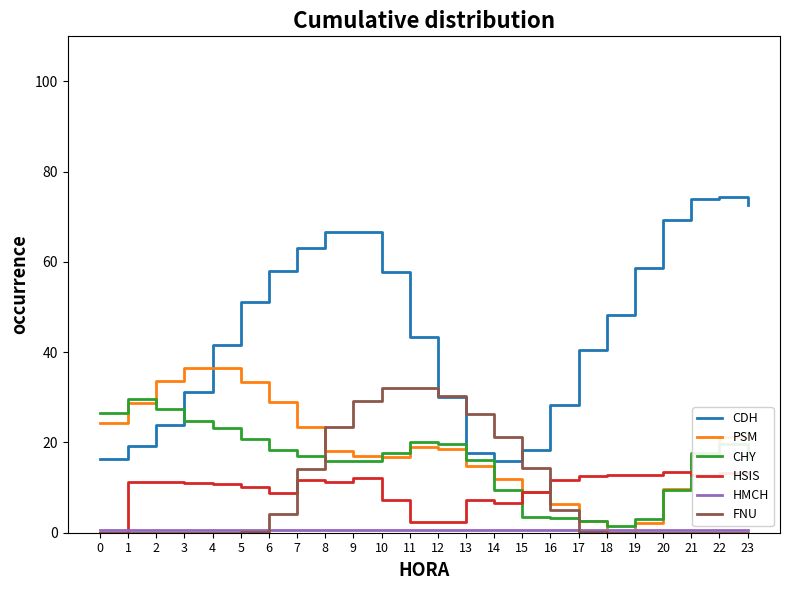

Is the value of PSM at 13 greater than the value of CHY at 10?

No